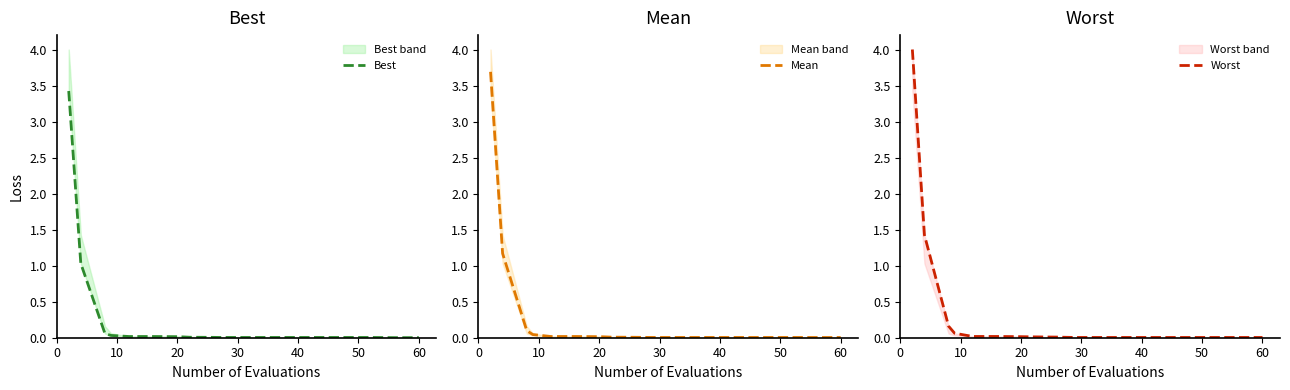

True or false: Worst and Mean intersect in this chart.

False